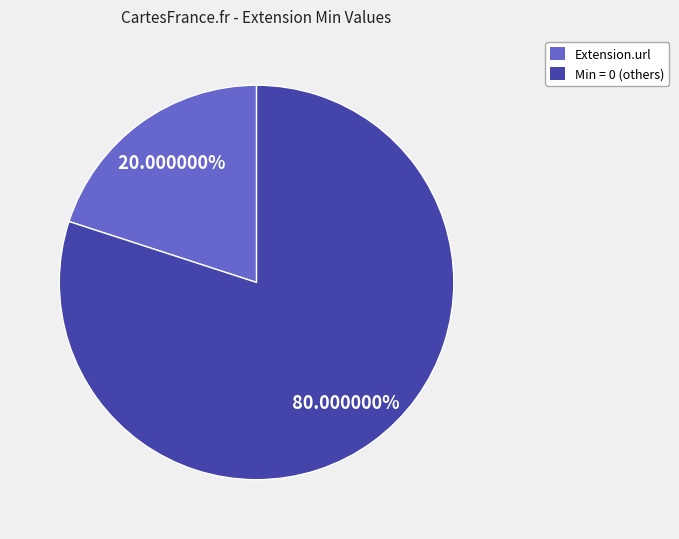

Between Extension.url and Min = 0 (others), which is larger?

Min = 0 (others)